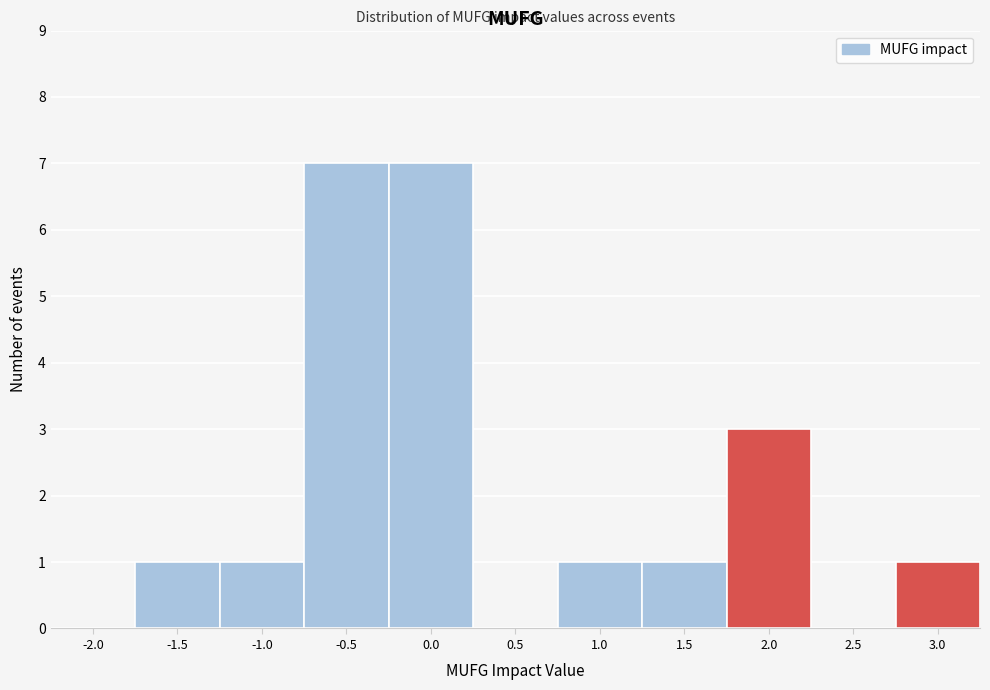

Reading left to right, transcribe this chart: for each bar, give the range it covers on the x-axis and its height. The values are not printed on the chart, so give them approximately, as read against the axis.

-2.25 to -1.75: 0
-1.75 to -1.25: 1
-1.25 to -0.75: 1
-0.75 to -0.25: 7
-0.25 to 0.25: 7
0.25 to 0.75: 0
0.75 to 1.25: 1
1.25 to 1.75: 1
1.75 to 2.25: 3
2.25 to 2.75: 0
2.75 to 3.25: 1